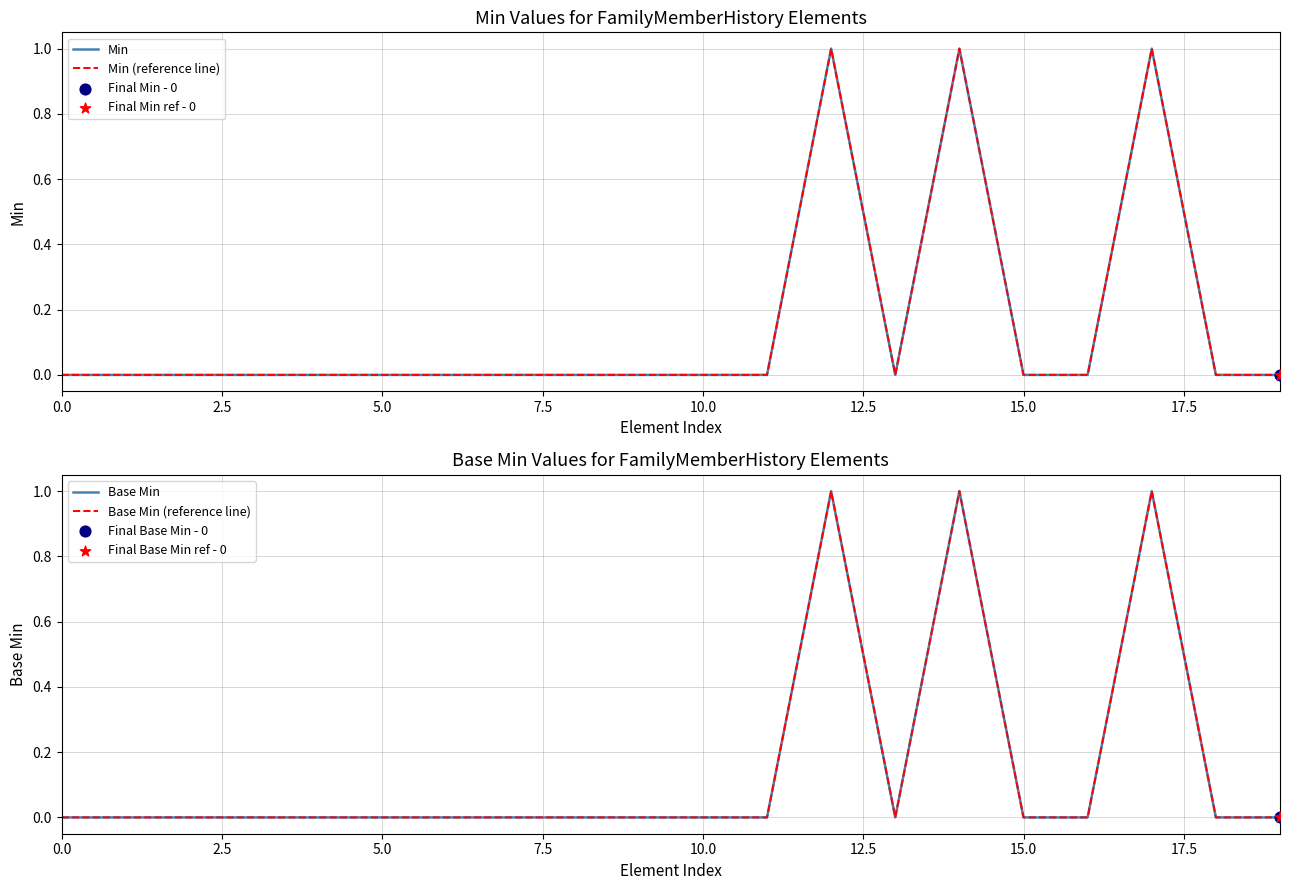

Which series contains the highest Y value?

Min